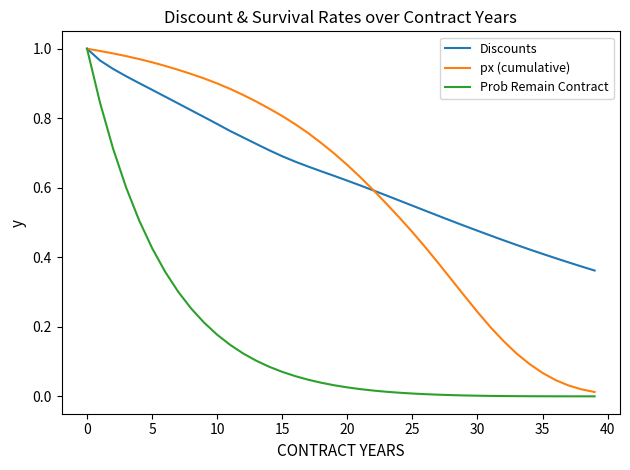

How many lines are shown in the chart?

3